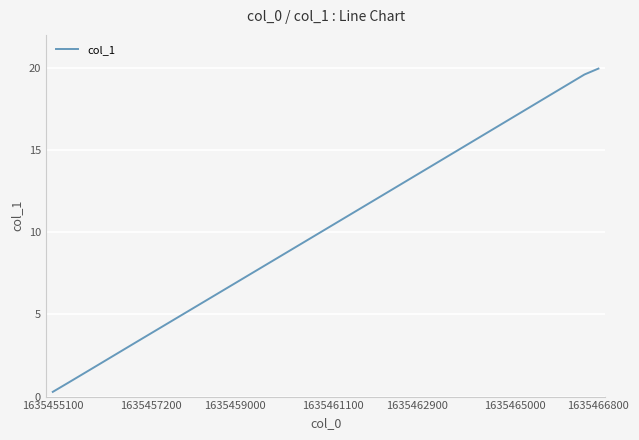

What is the greatest value displayed?

20.0